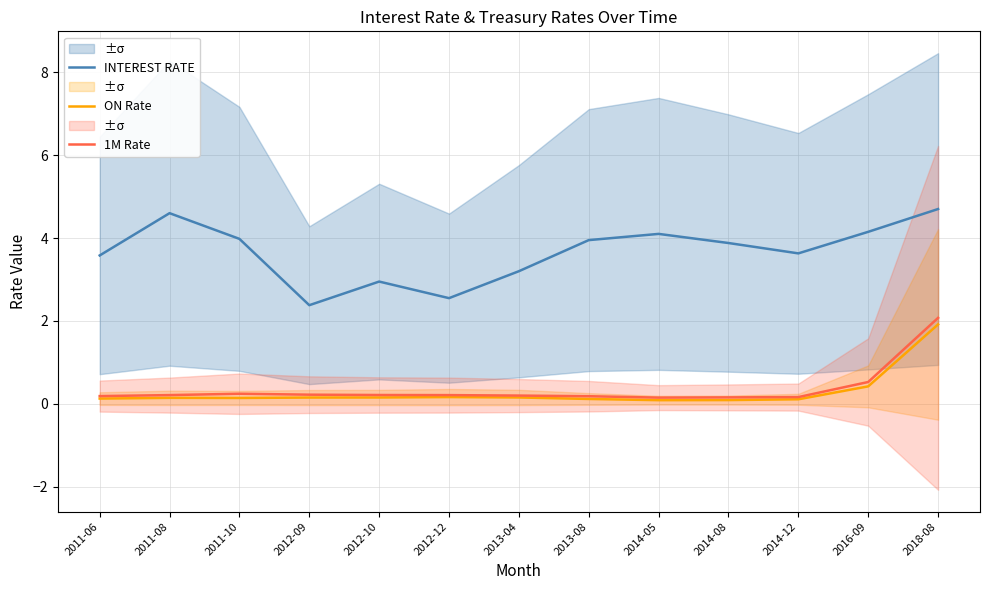

Rank the series at 2018-08 from highest to lowest value.

INTEREST RATE, 1M Rate, ON Rate